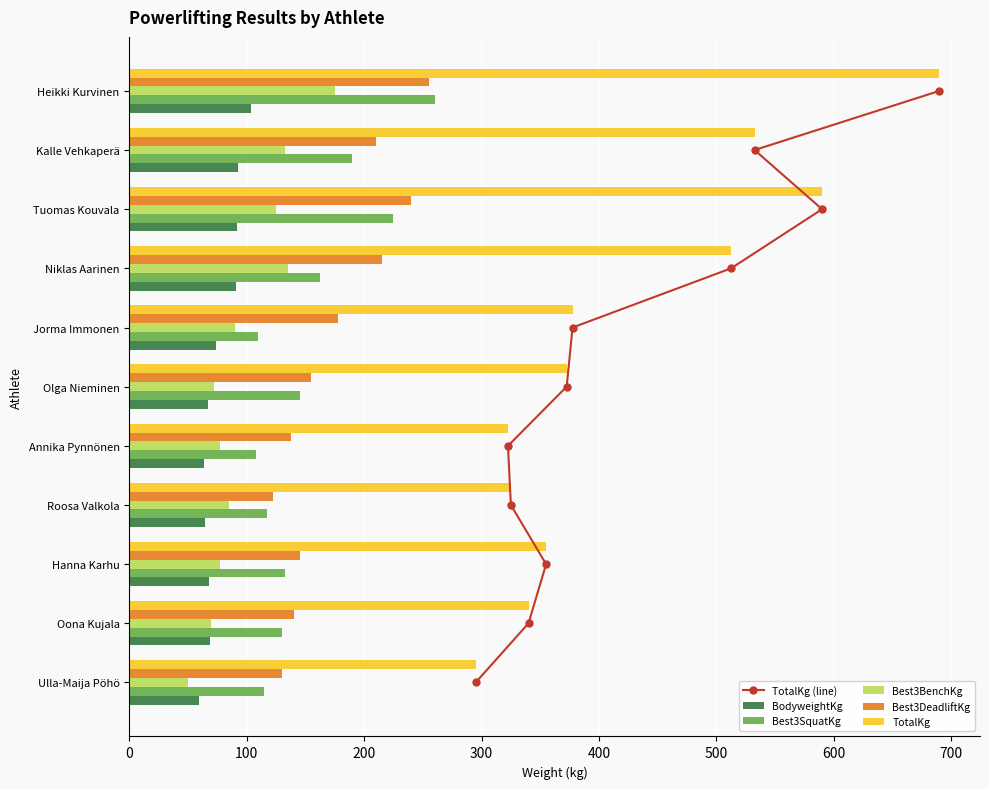

What is the difference between the Best3BenchKg values at Niklas Aarinen and Tuomas Kouvala?

10.0